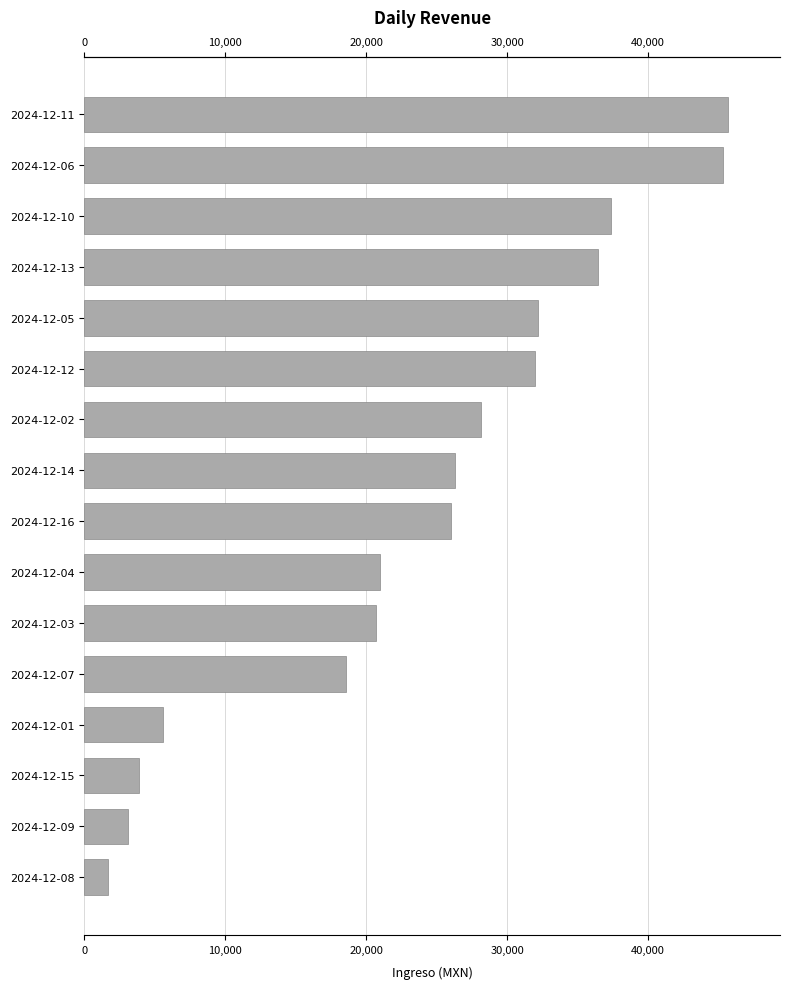

What position from the left is 2024-12-11?

1